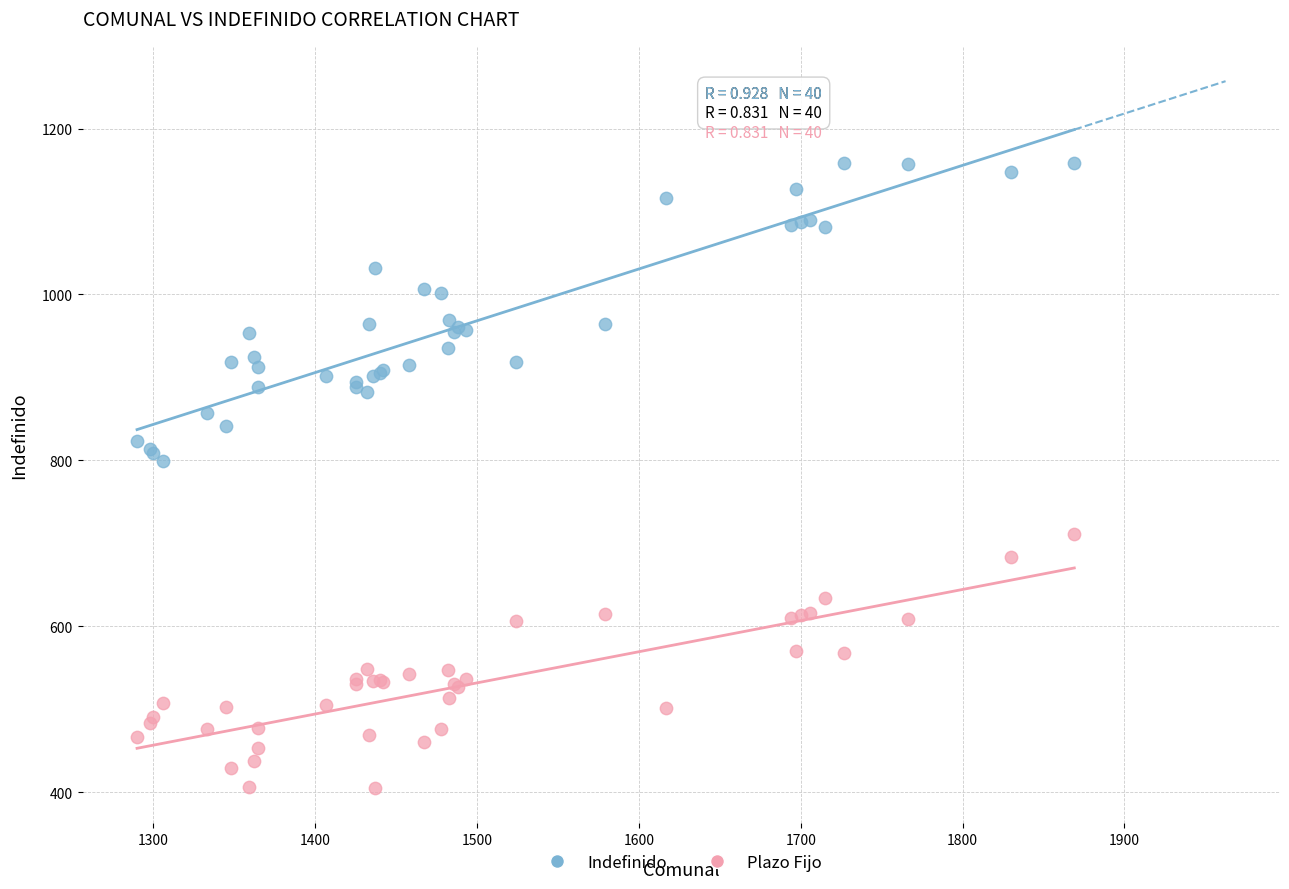

Across all series, what Y value is closest to 782?

799